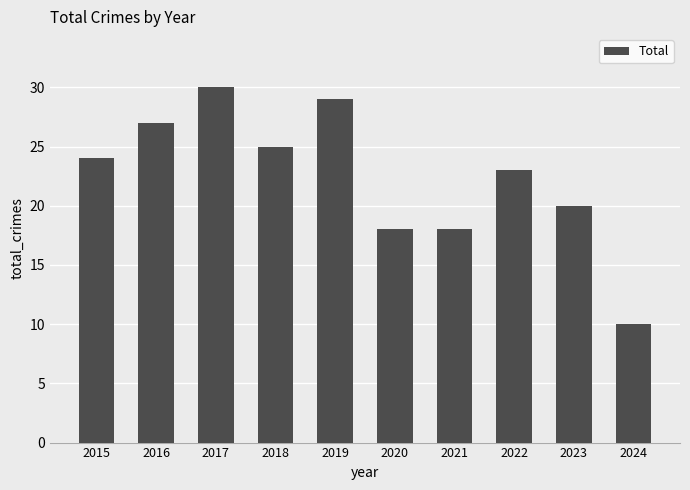

What is the change in value from 2015 to 2018?

+1